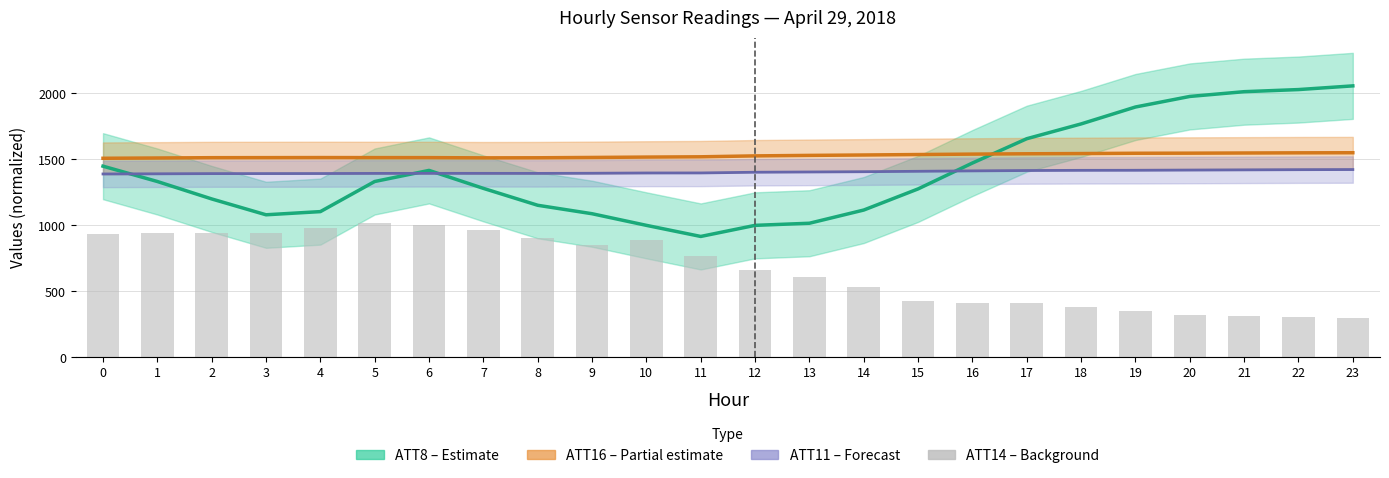

What is the greatest value displayed?

2056.0